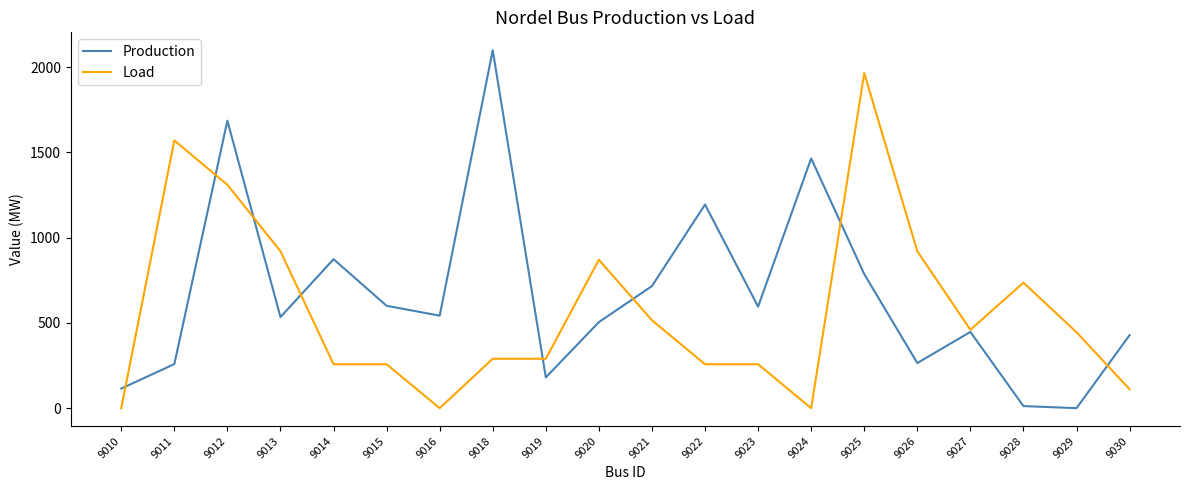

What is the difference between the Load values at 9023 and 9027?

202.2